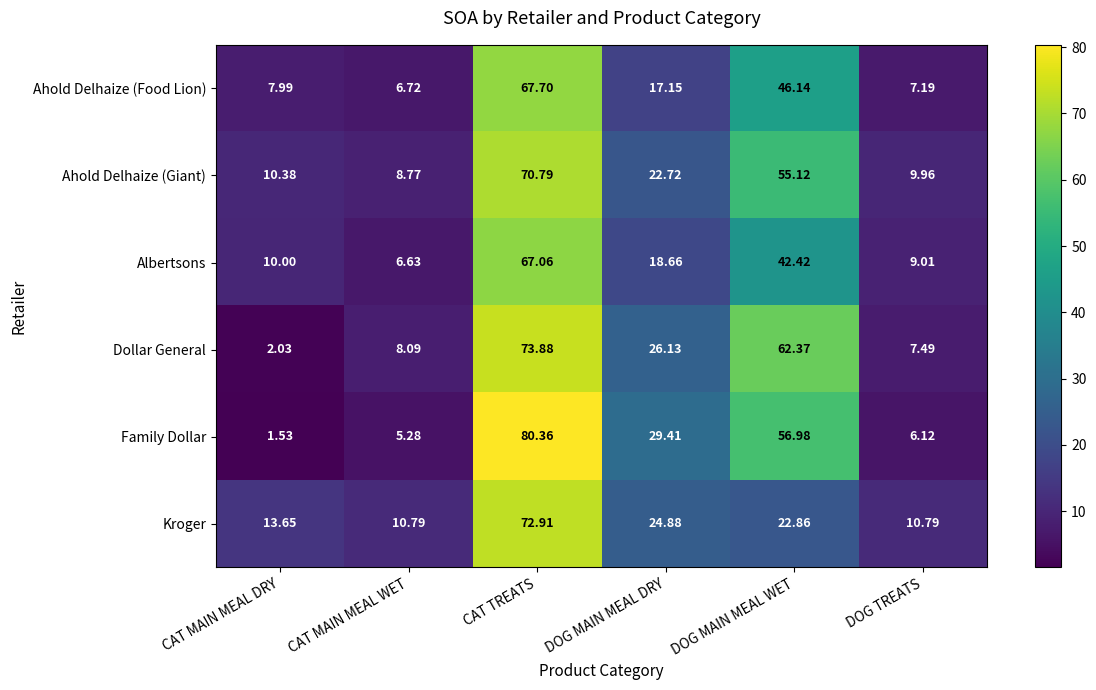

Rank the series by their maximum value, from lowest to highest.

Albertsons, Ahold Delhaize (Food Lion), Ahold Delhaize (Giant), Kroger, Dollar General, Family Dollar